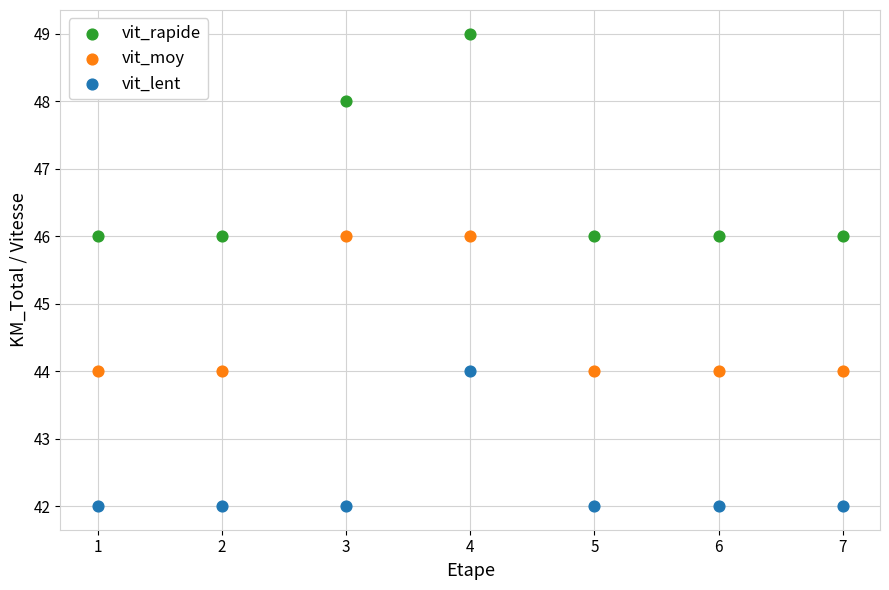

Which series reaches the minimum Y coordinate?

vit_lent